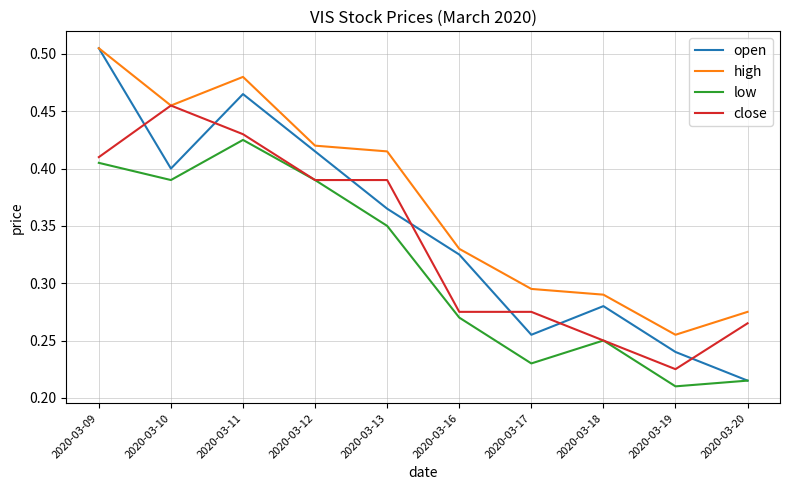

True or false: low has a value of 0.1 at 2020-03-18.

False